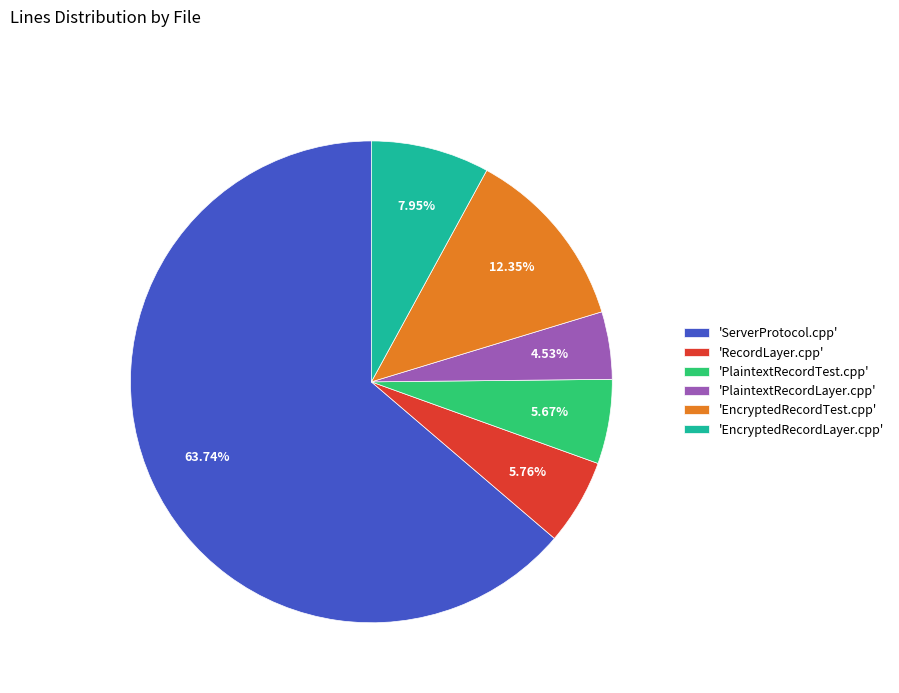

Count the number of slices in the pie.

6